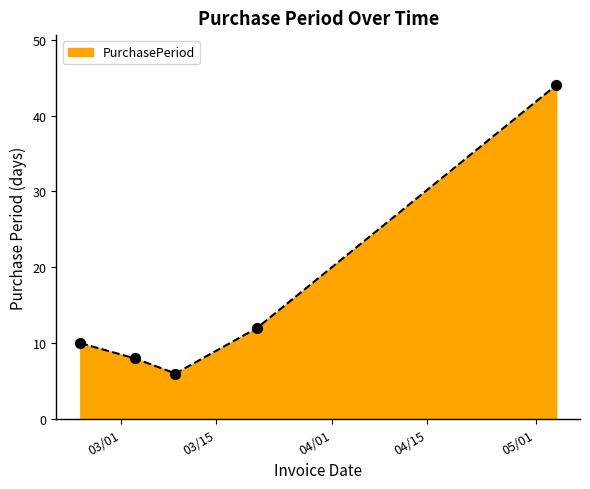

True or false: the data has more than 1 interior local peaks.

False